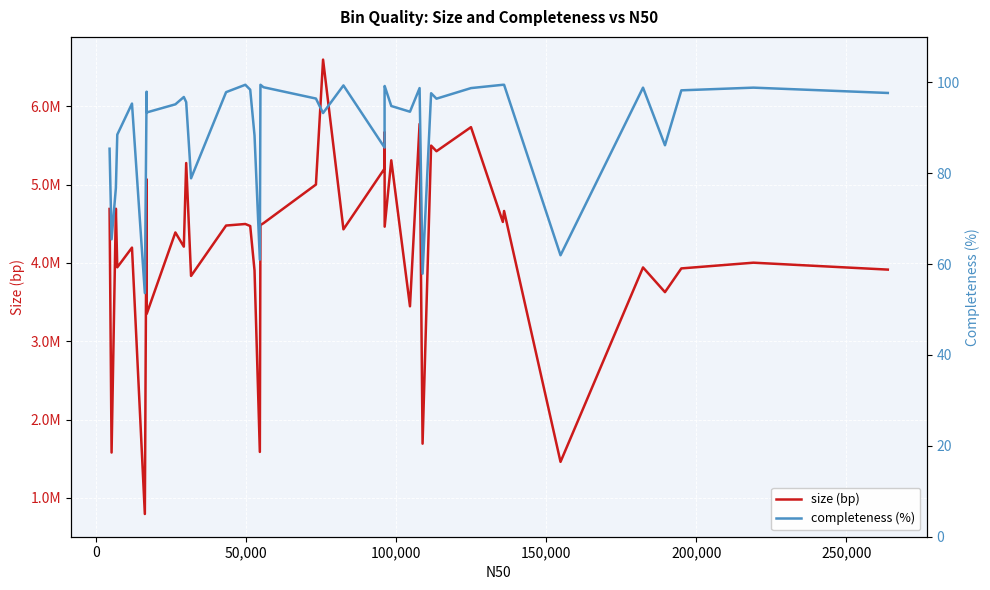

Reading left to right, extract all data points from this chart.

size (bp): 4688654.0	1578083.0	4691848.0	3943360.0	4195208.0	793327.0	5068162.0	3351505.0	4388608.0	4207168.0	5275153.0	3833481.0	4476873.0	4496686.0	4470748.0	3903943.0	1586010.0	4483291.0	4507067.0	5000415.0	6595855.0	4428409.0	5204960.0	5671203.0	4462562.0	5309943.0	3445540.0	5774563.0	1691346.0	5497695.0	5425963.0	5733407.0	4523057.0	4662866.0	1459138.0	3941966.0	3626526.0	3929469.0	4002555.0	3914212.0
completeness (%): 85.4	65.5	76.8	88.5	95.3	53.6	97.9	93.4	95.2	96.8	95.6	78.9	97.8	99.5	98.4	88.3	61.0	99.5	98.9	96.4	93.2	99.3	85.6	98.7	99.2	94.8	93.5	98.7	57.9	97.6	96.4	98.7	99.5	99.5	61.9	98.8	86.2	98.2	98.8	97.7